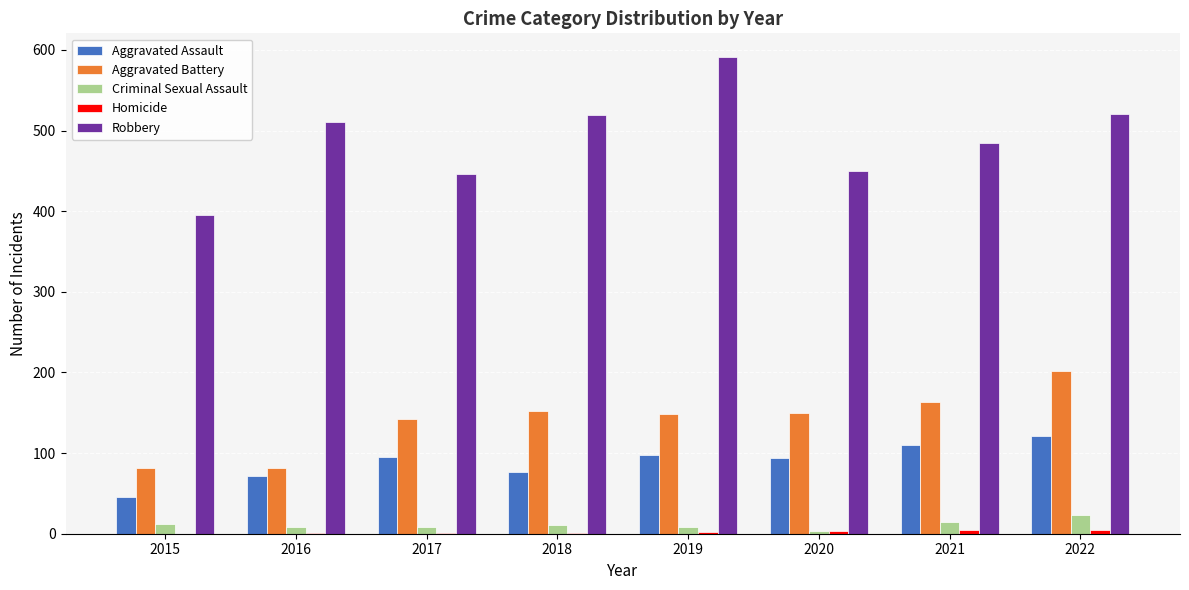

Between 2015 and 2017, which series saw the biggest shift?

Aggravated Battery